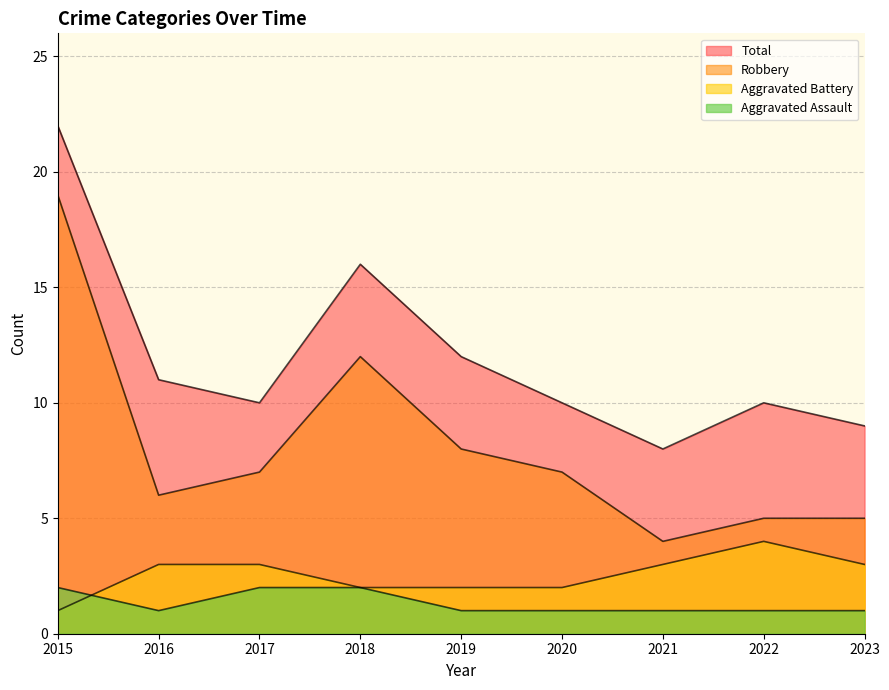

True or false: Robbery and Total cross at least once.

False